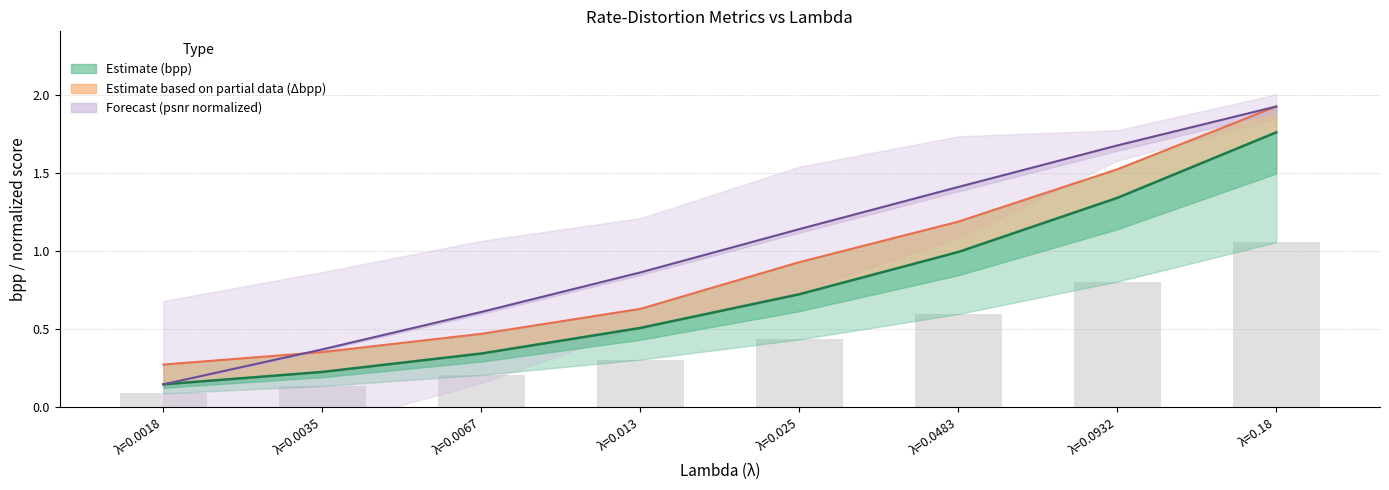

True or false: psnr-est (normalized) has a value of 1.7 at λ=0.0932.

True